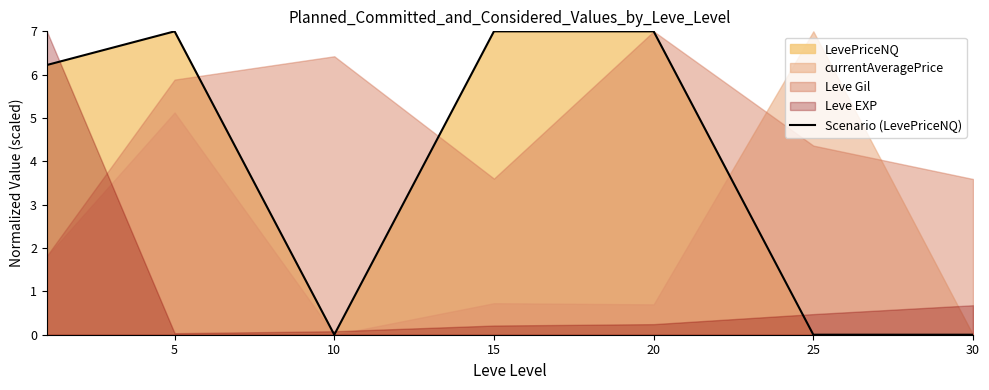

Reading left to right, list all the values displayed in this chart.

6.2	7.0	0.0	7.0	7.0	0.0	0.0